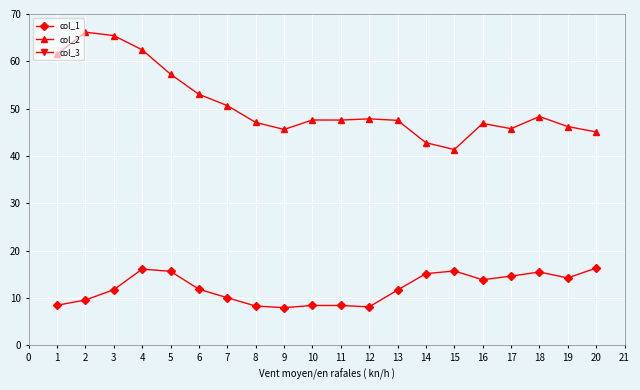

True or false: col_1 and col_2 cross at least once.

False